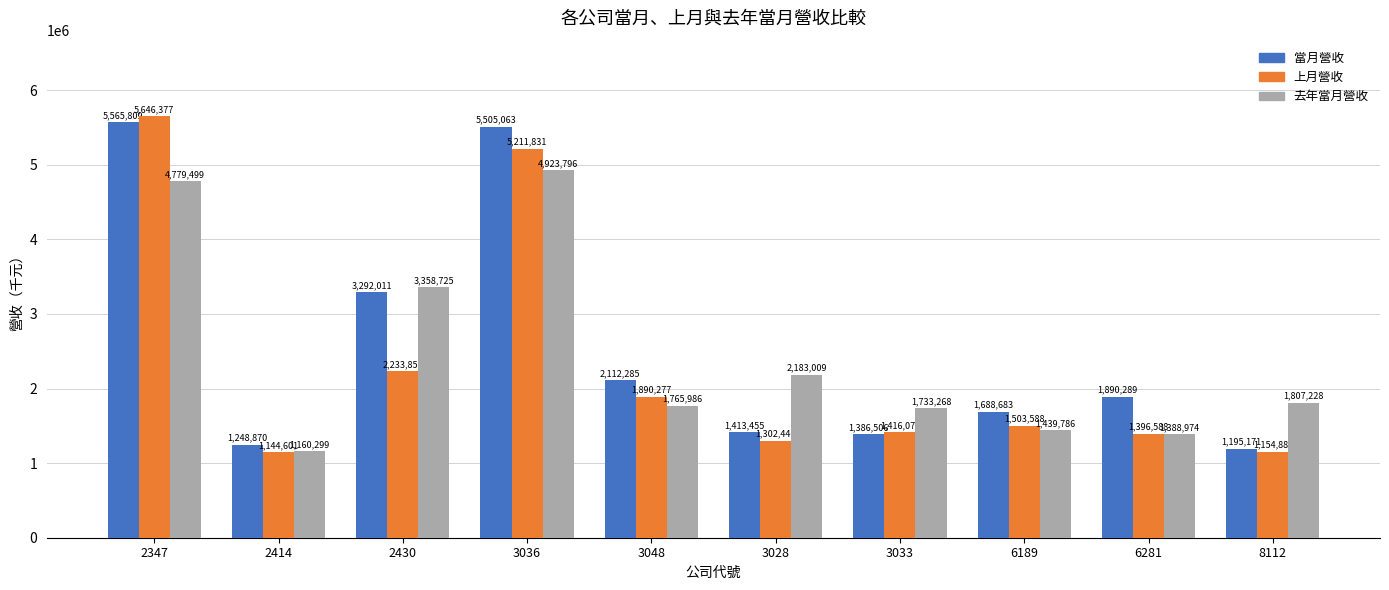

What is the value of the 上月營收 bar at the 8th from the left?

1503588